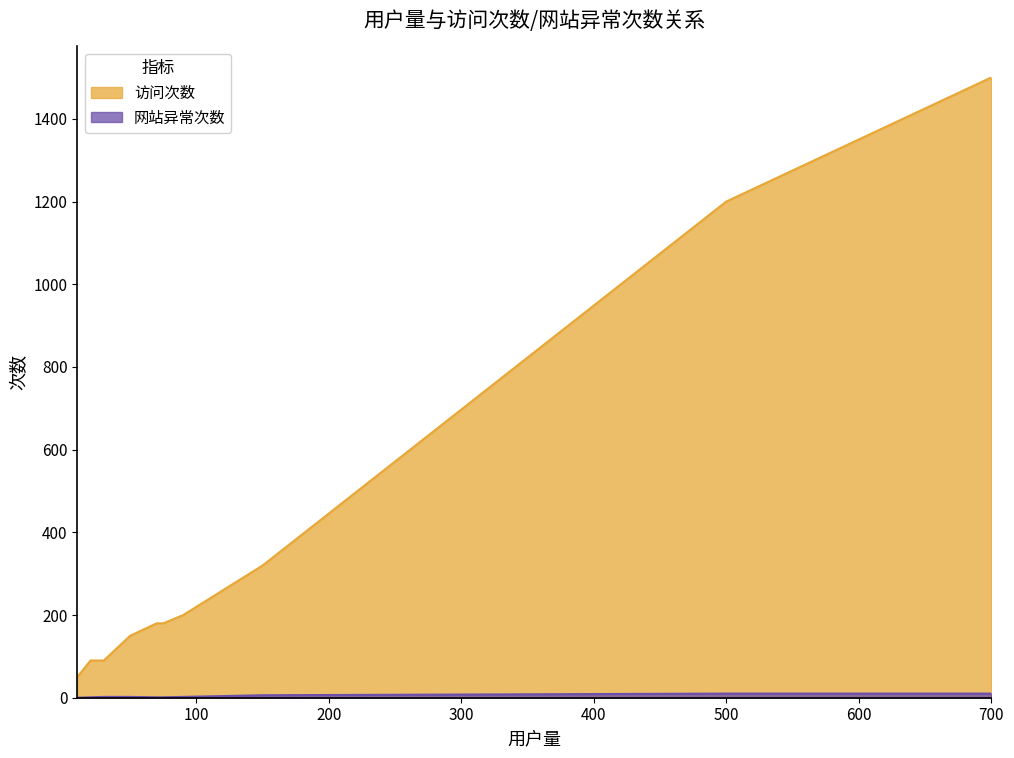

Which category has the highest value across all series?

700